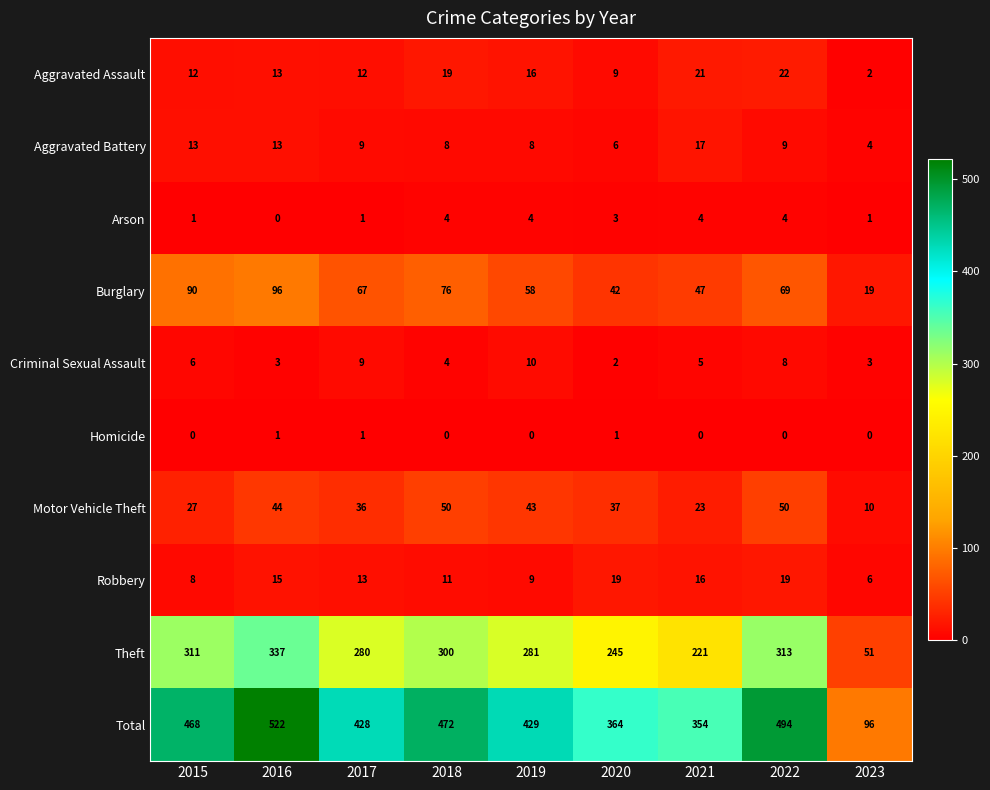

Is it true that Motor Vehicle Theft equals 80 at 2018?

False